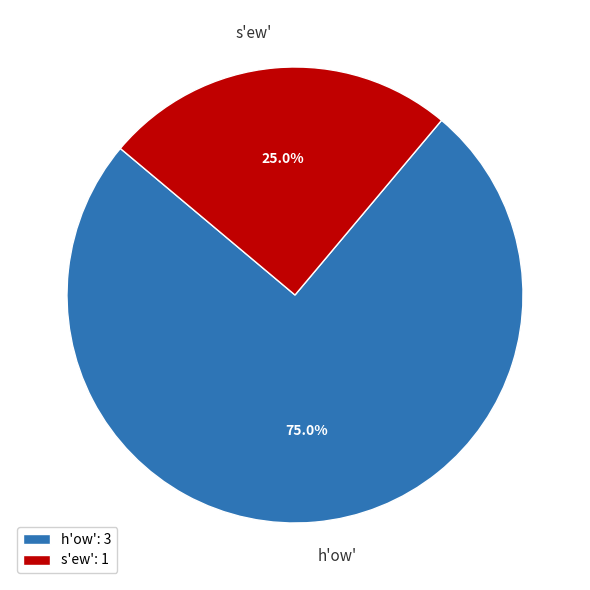

True or false: h'ow' accounts for 75% of the total.

True